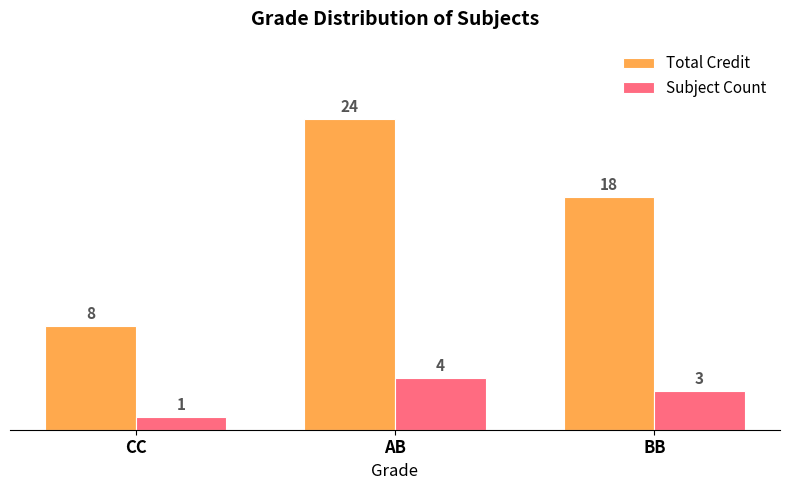

Is it true that Subject Count equals 4 at AB?

True